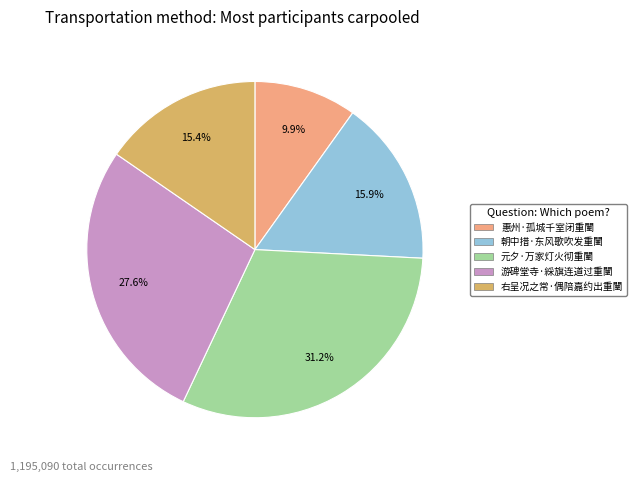

What is the smallest slice in the pie chart?

惠州·孤城千室闭重闉